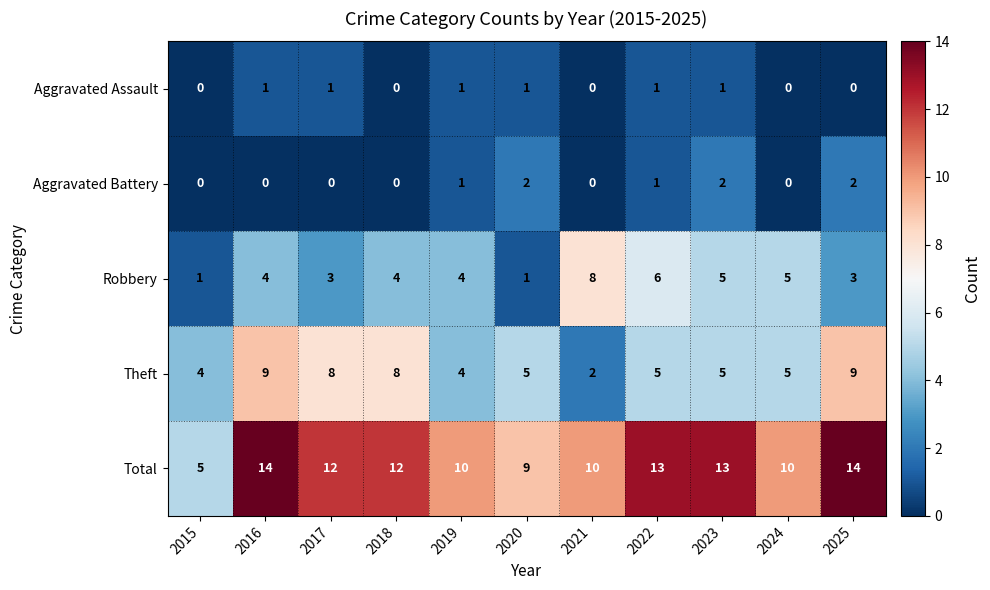

How many Theft values are between 4 and 8?

8